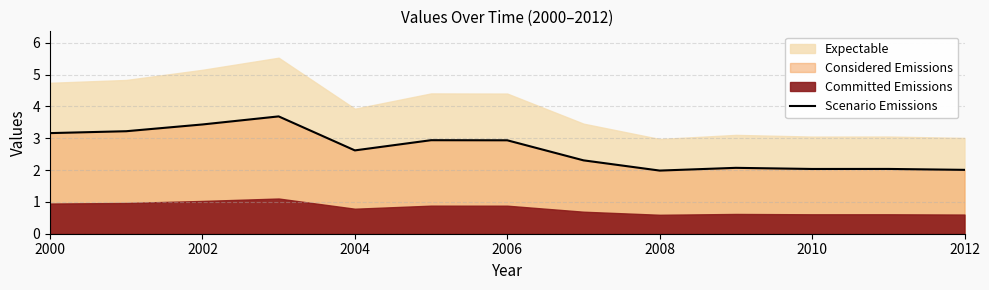

What is the maximum value for Scenario Emissions?

3.7